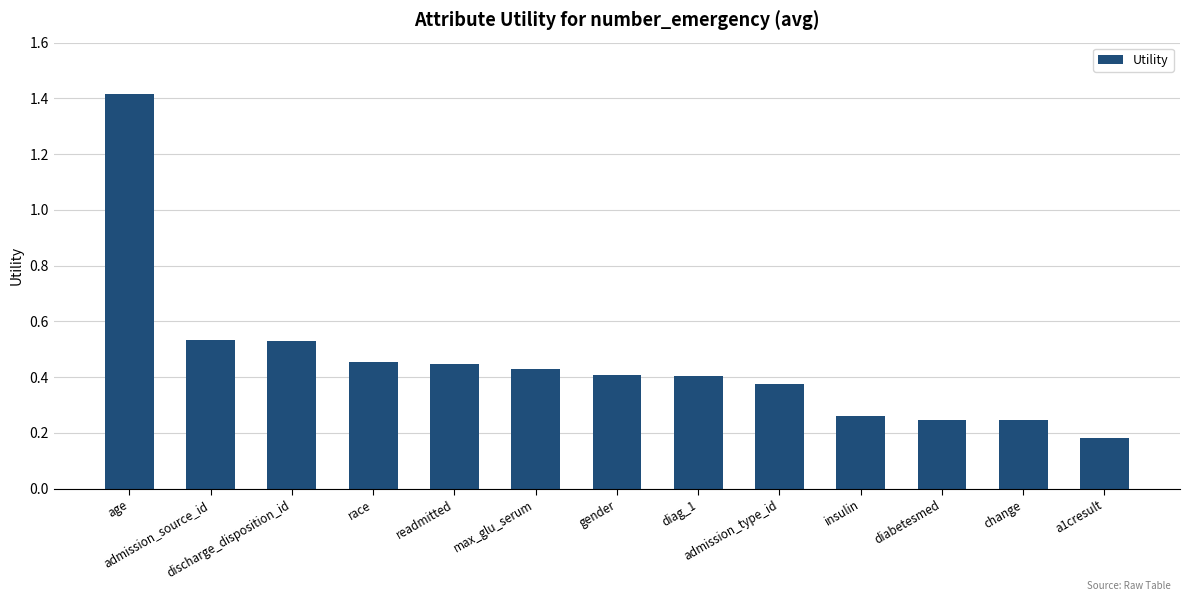

What is the difference between the maximum and second lowest values?

1.2